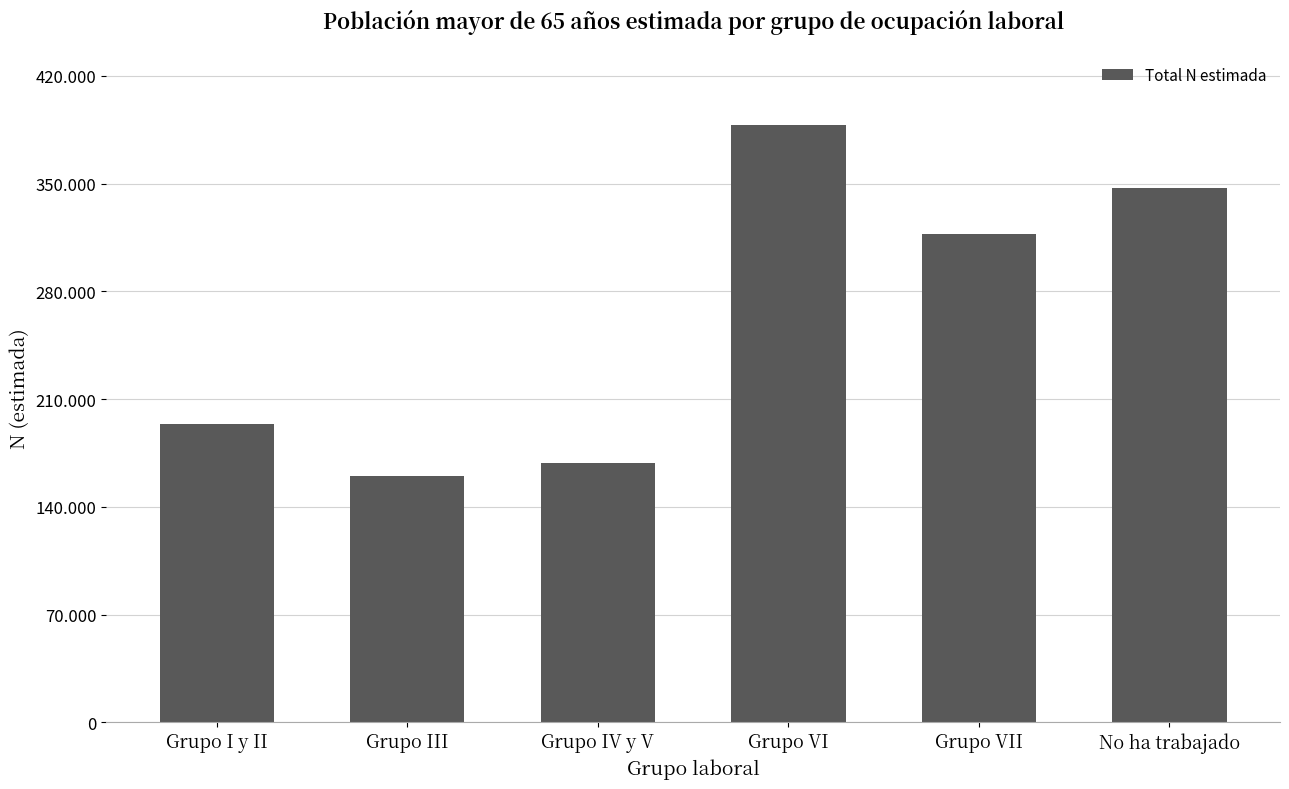

List the labels in order of value, smallest first.

Grupo III, Grupo IV y V, Grupo I y II, Grupo VII, No ha trabajado, Grupo VI